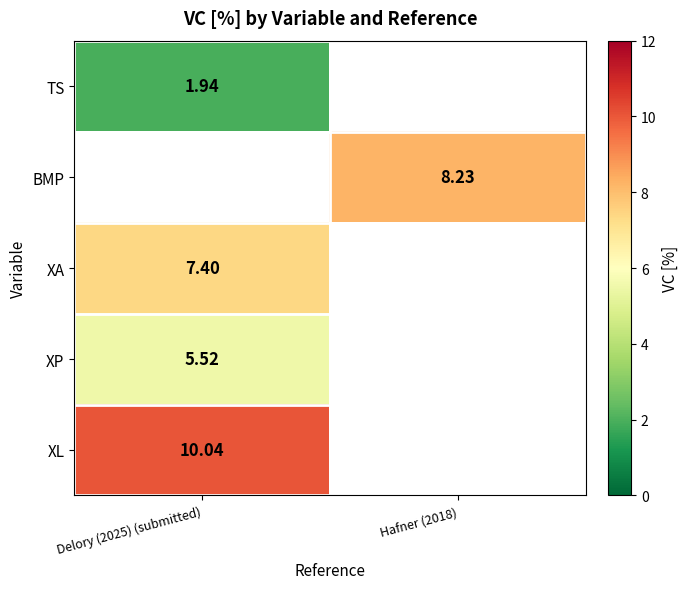

Rank the categories by TS value from lowest to highest.

Delory (2025) (submitted), Hafner (2018)